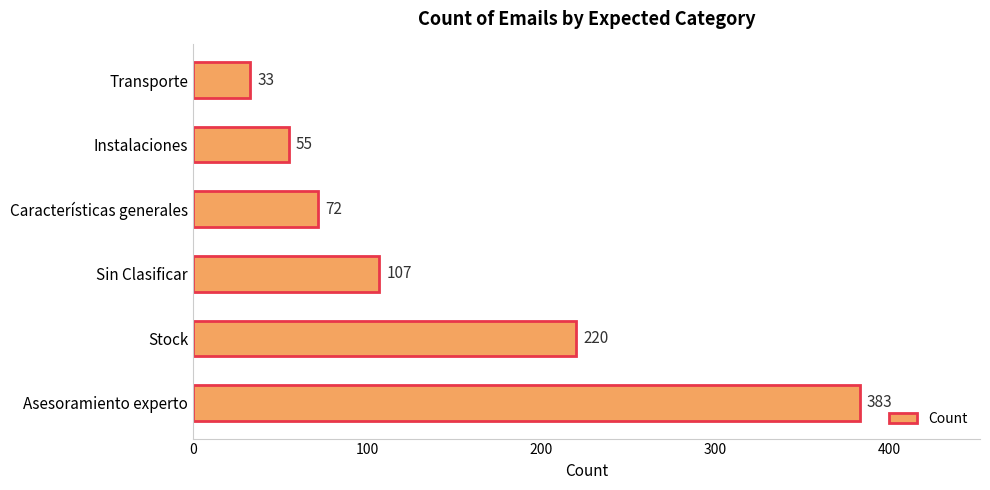

What is the difference between the maximum and second lowest values?

328